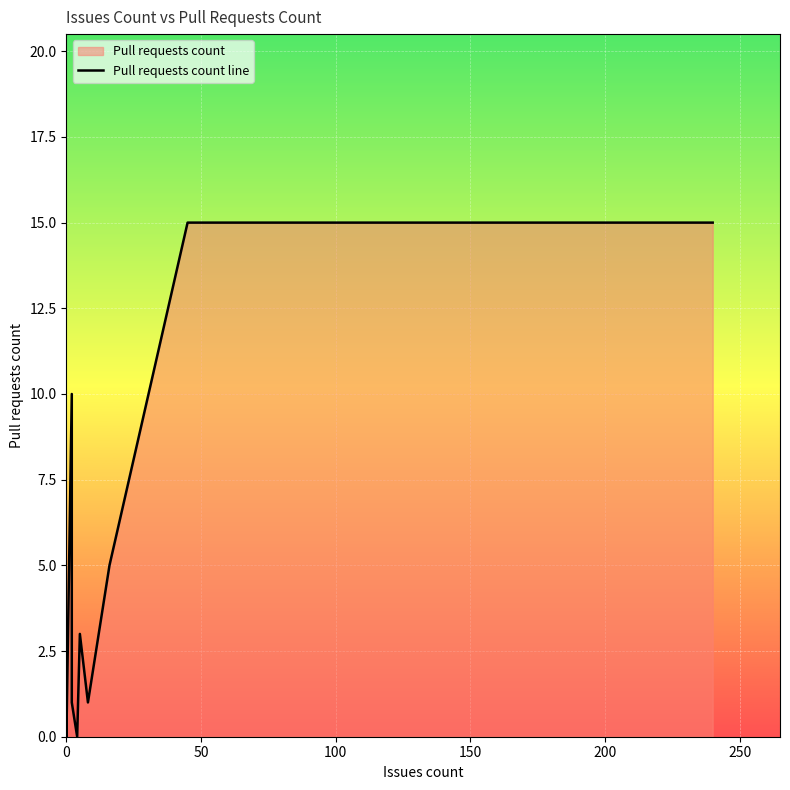

Reading right to left, list all the values displayed in this chart.

15	15	5	1	3	0	1	10	0	0	0	0	0	0	0	0	2	0